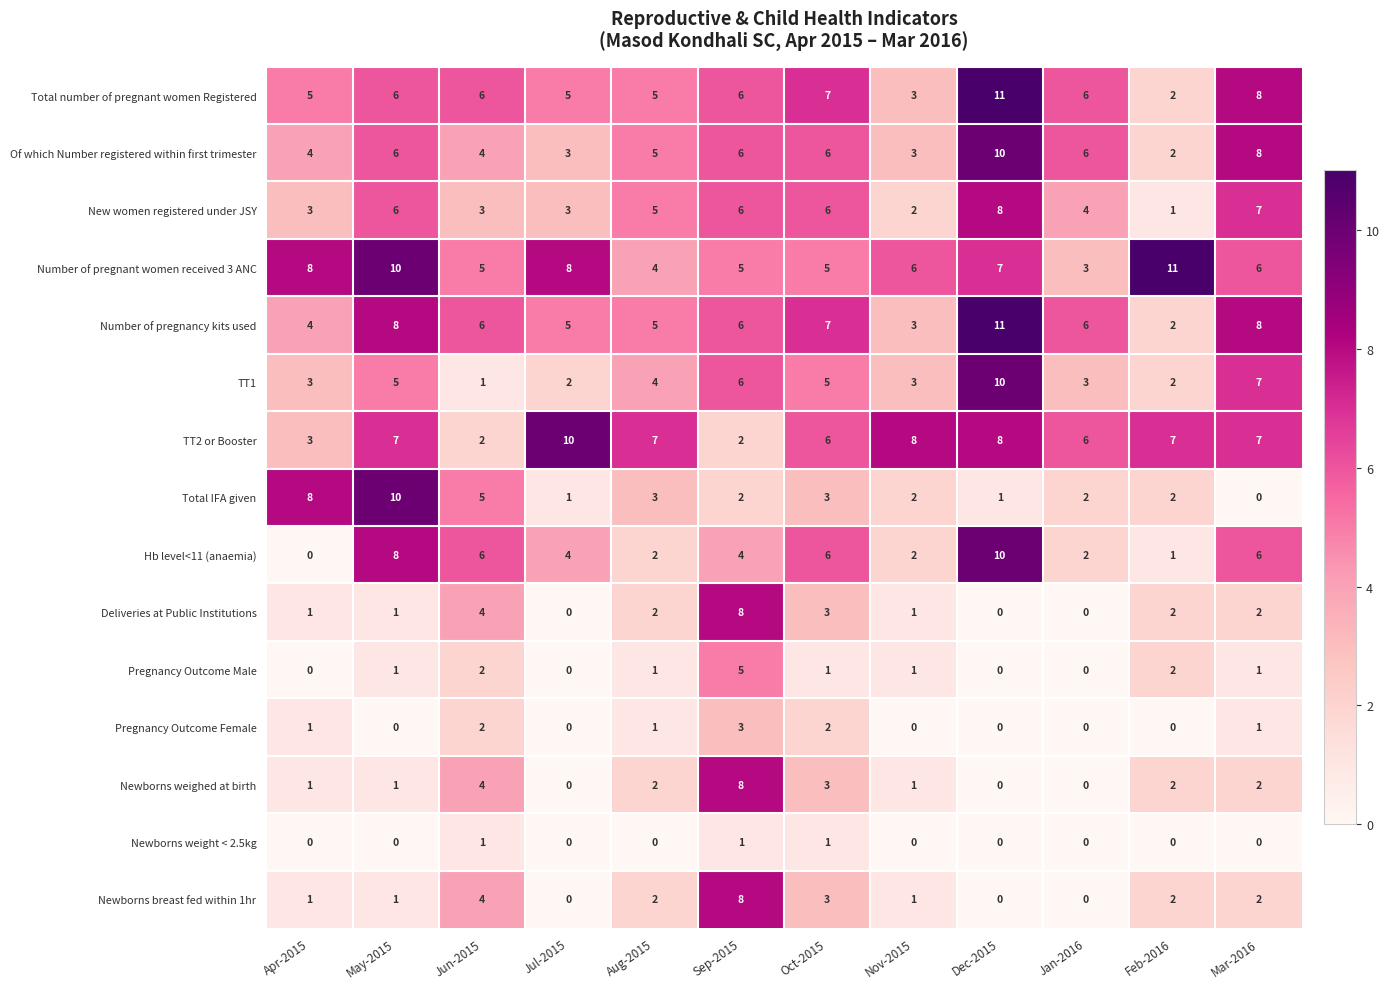

What is the greatest value displayed?

11